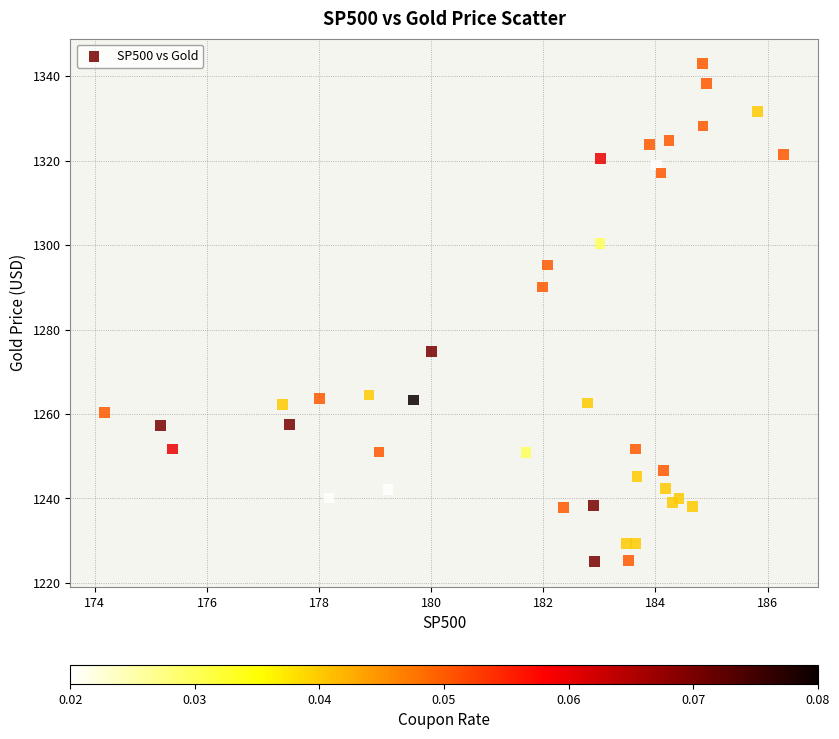

What Y value in the scatter plot is closest to 1284?

1290.1